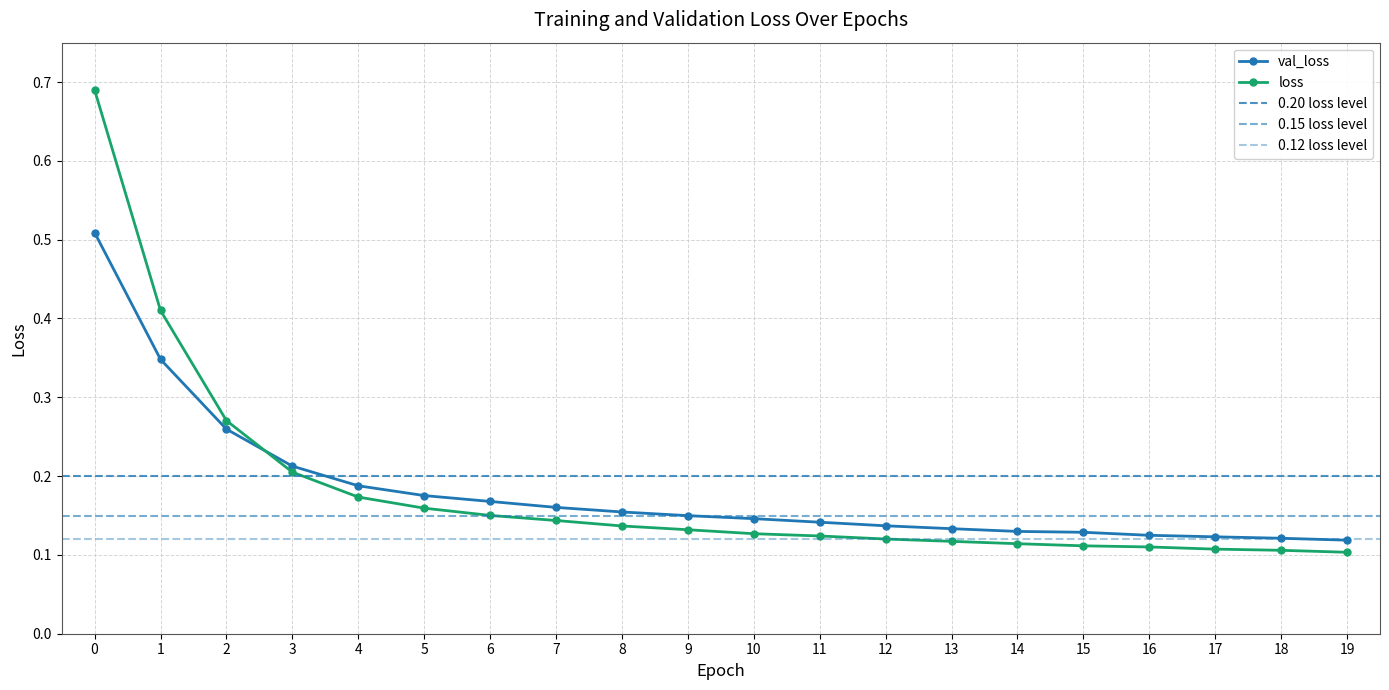

Where is val_loss nearest to the value 0?

19